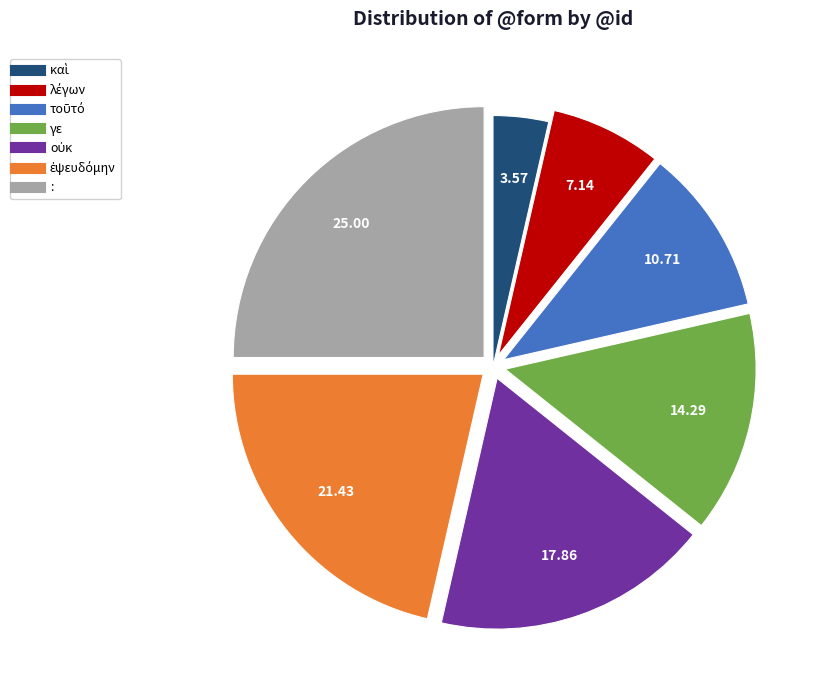

Is there any slice that represents more than half of the pie?

No